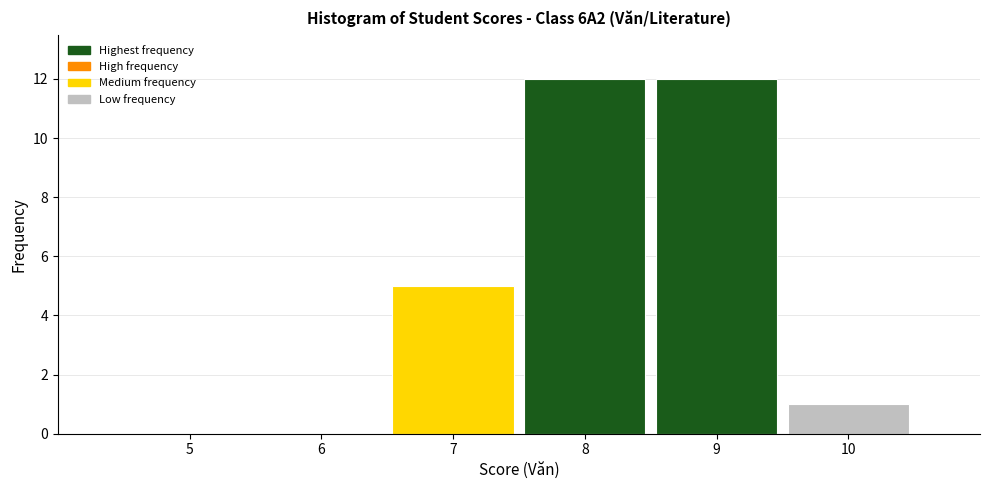

Reading left to right, transcribe this chart: for each bar, give the range it covers on the x-axis and its height. The values are not printed on the chart, so give them approximately, as read against the axis.

4.5 to 5.5: 0
5.5 to 6.5: 0
6.5 to 7.5: 5
7.5 to 8.5: 12
8.5 to 9.5: 12
9.5 to 10.5: 1